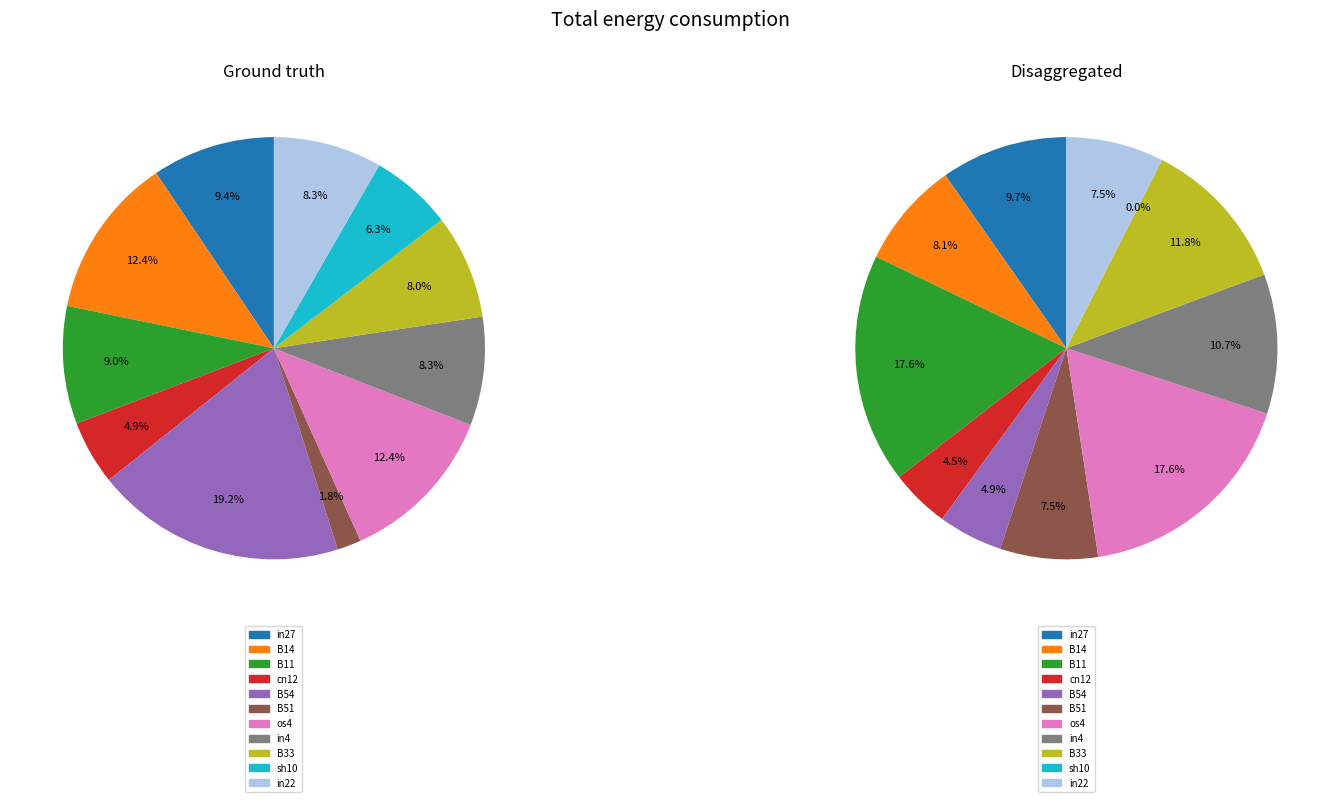

What is the largest slice in the pie chart?

B54